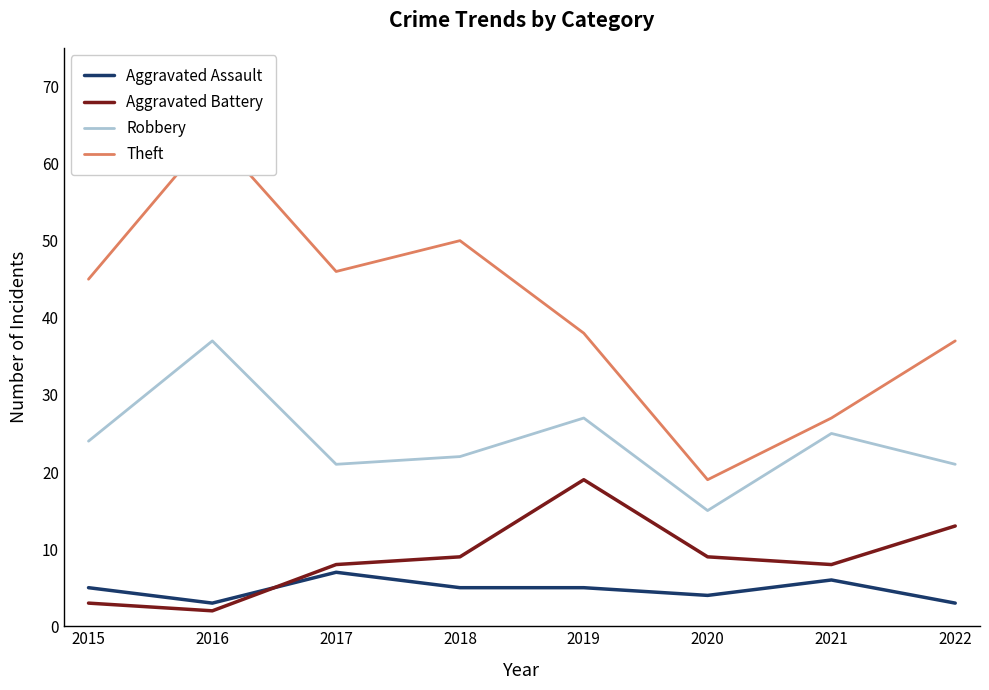

Which series has the largest total across all categories?

Theft